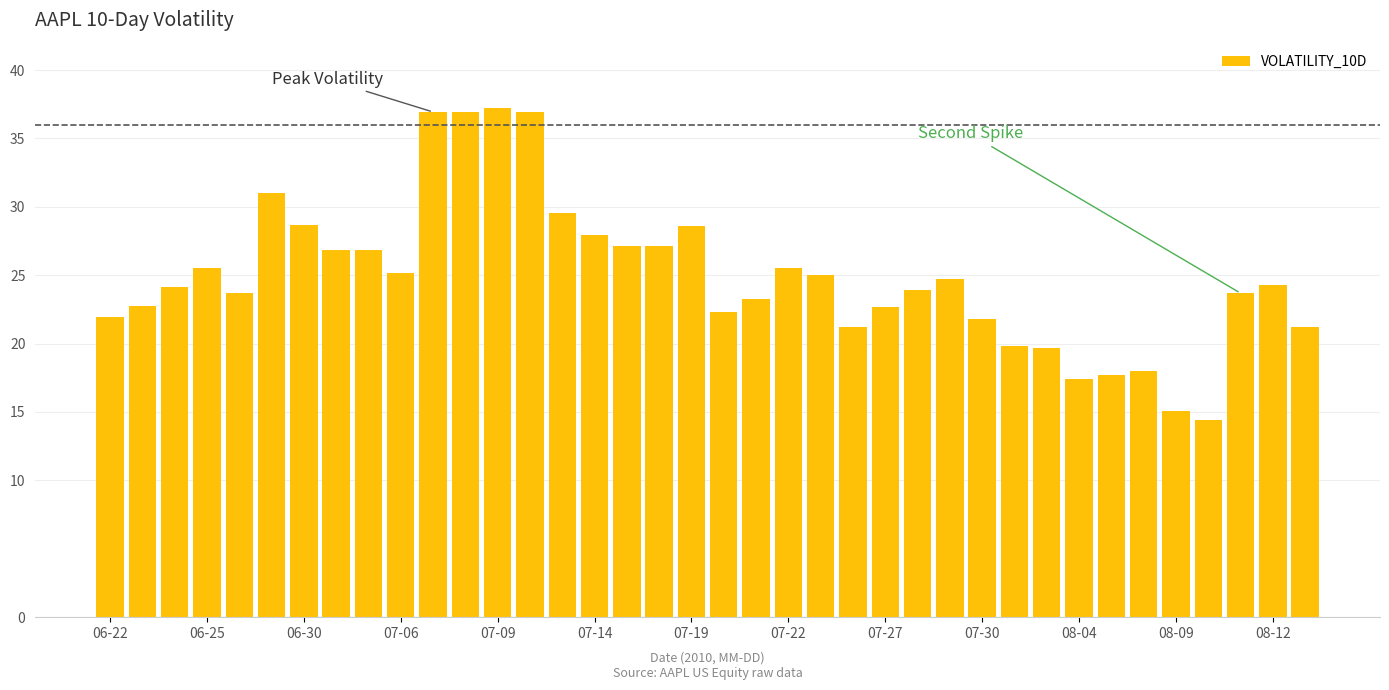

What is the average value?

24.9